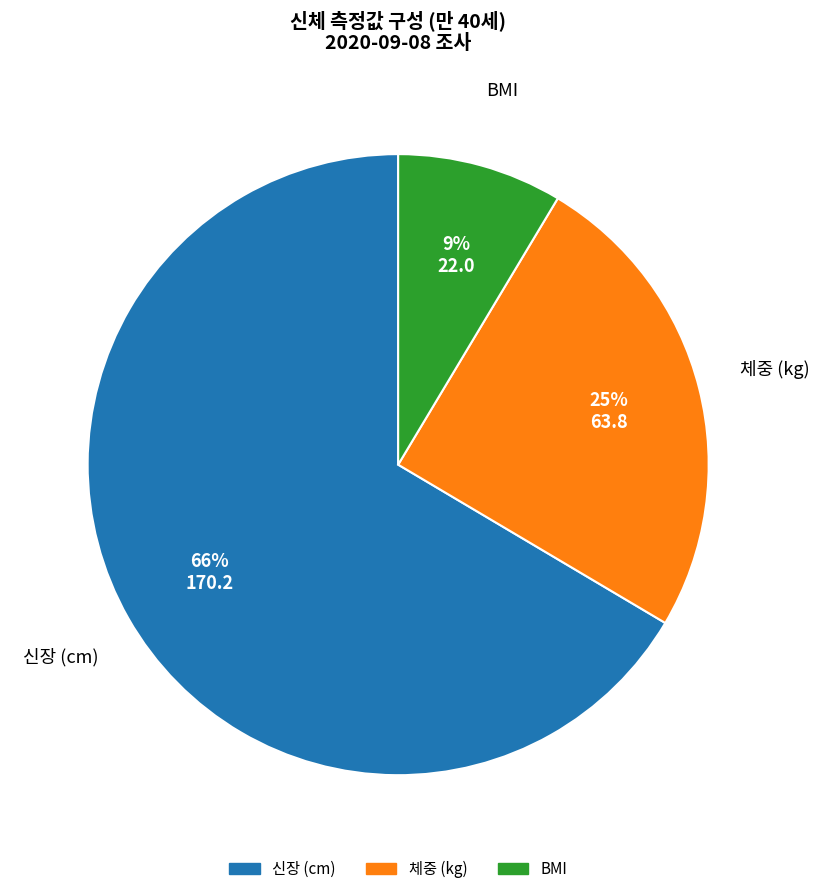

Does any single category account for the majority?

Yes